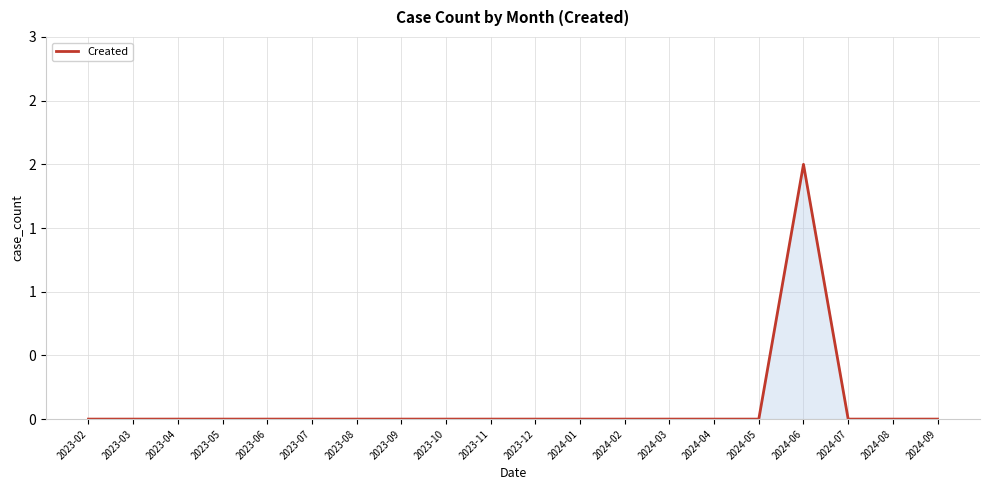

The chart shows a value of -1 at 2024-02. True or false?

False